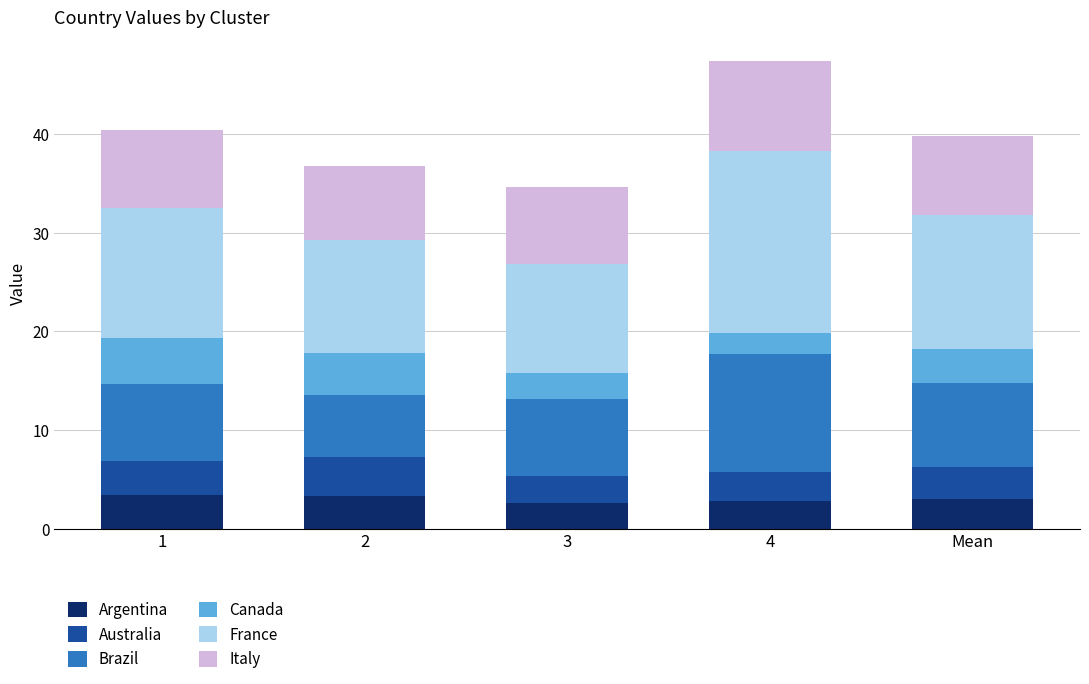

What is the value of the Argentina bar at the 3rd from the left?

2.6